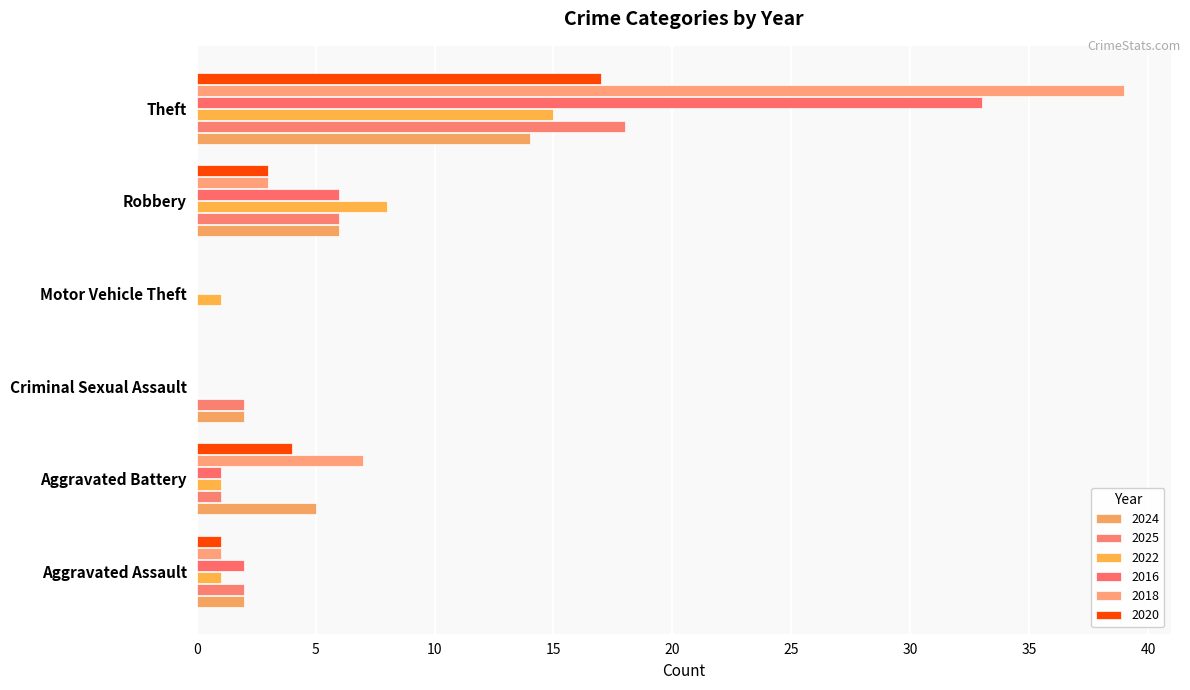

Reading left to right, list all the values displayed in this chart.

2024: Aggravated Assault=2	Aggravated Battery=5	Criminal Sexual Assault=2	Motor Vehicle Theft=0	Robbery=6	Theft=14
2025: Aggravated Assault=2	Aggravated Battery=1	Criminal Sexual Assault=2	Motor Vehicle Theft=0	Robbery=6	Theft=18
2022: Aggravated Assault=1	Aggravated Battery=1	Criminal Sexual Assault=0	Motor Vehicle Theft=1	Robbery=8	Theft=15
2016: Aggravated Assault=2	Aggravated Battery=1	Criminal Sexual Assault=0	Motor Vehicle Theft=0	Robbery=6	Theft=33
2018: Aggravated Assault=1	Aggravated Battery=7	Criminal Sexual Assault=0	Motor Vehicle Theft=0	Robbery=3	Theft=39
2020: Aggravated Assault=1	Aggravated Battery=4	Criminal Sexual Assault=0	Motor Vehicle Theft=0	Robbery=3	Theft=17